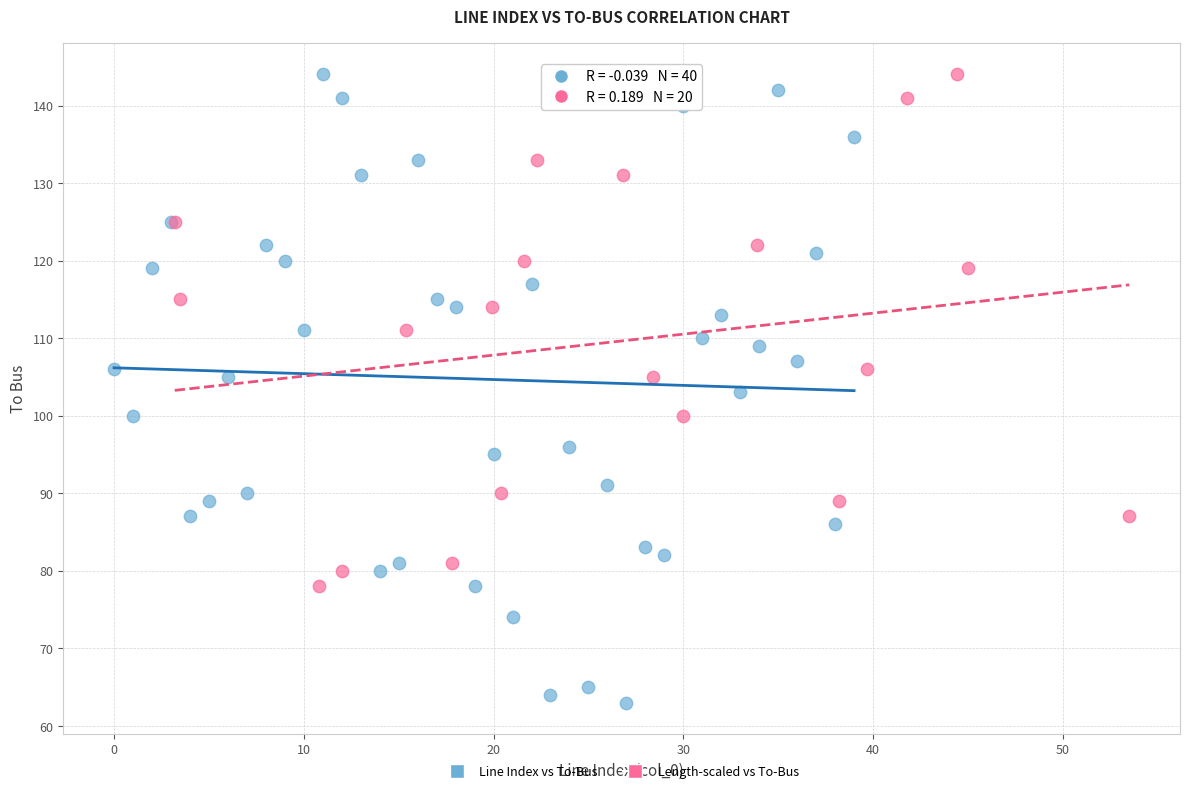

Which series has the largest Y range (max minus min)?

Line Index vs To-Bus